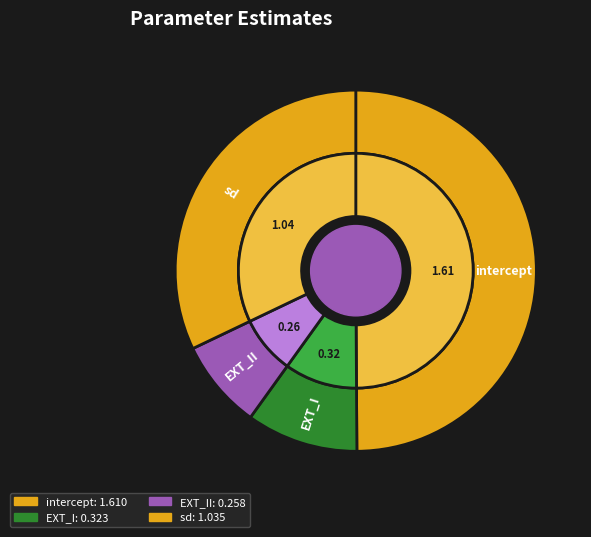

How many segments does this pie chart have?

4